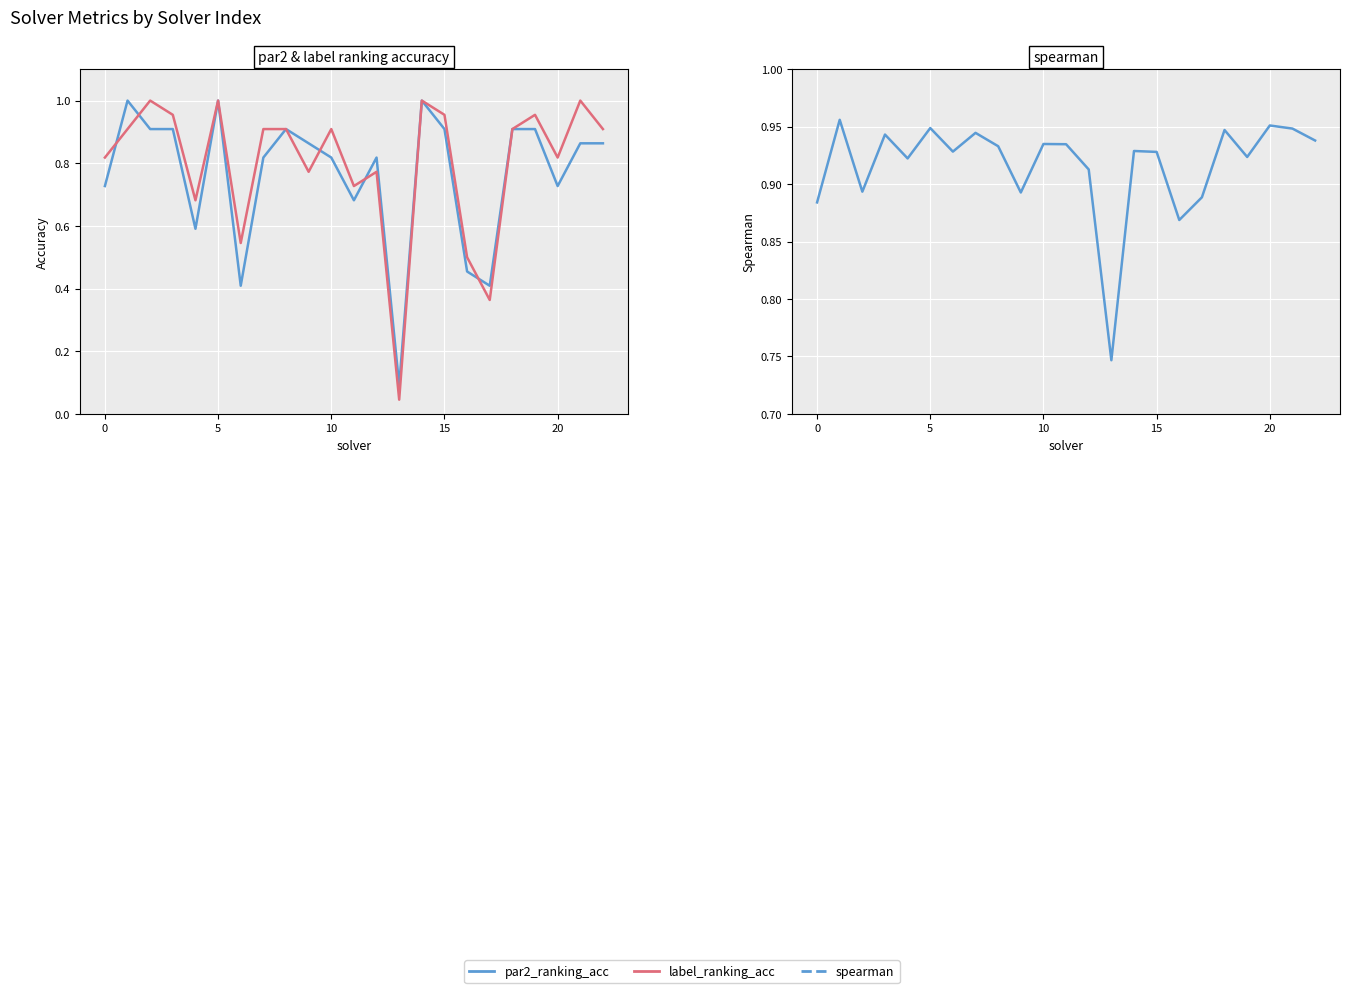

Where is par2_ranking_acc nearest to the value 0?

13